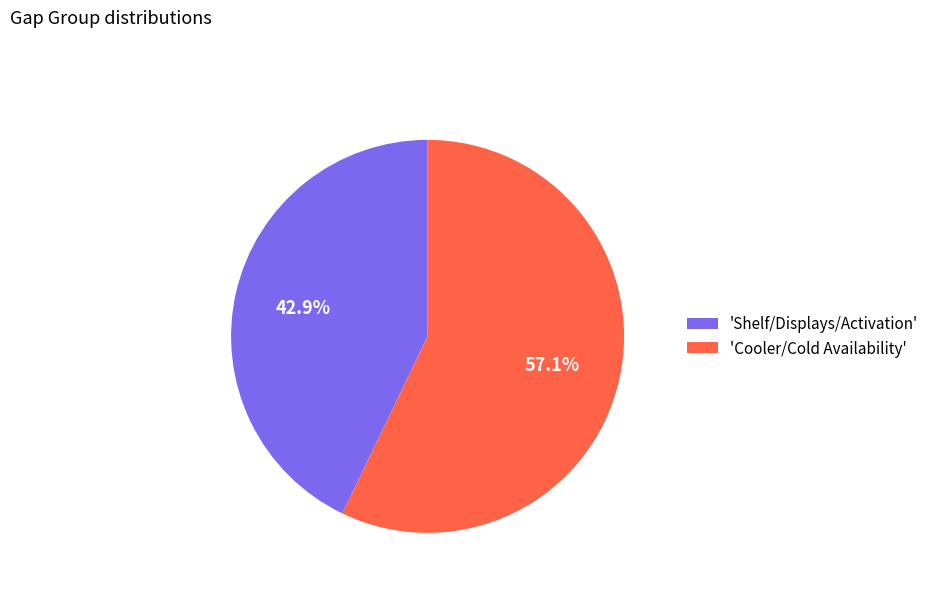

To the nearest percent, what is the difference between the largest and smallest slice percentages?

14%